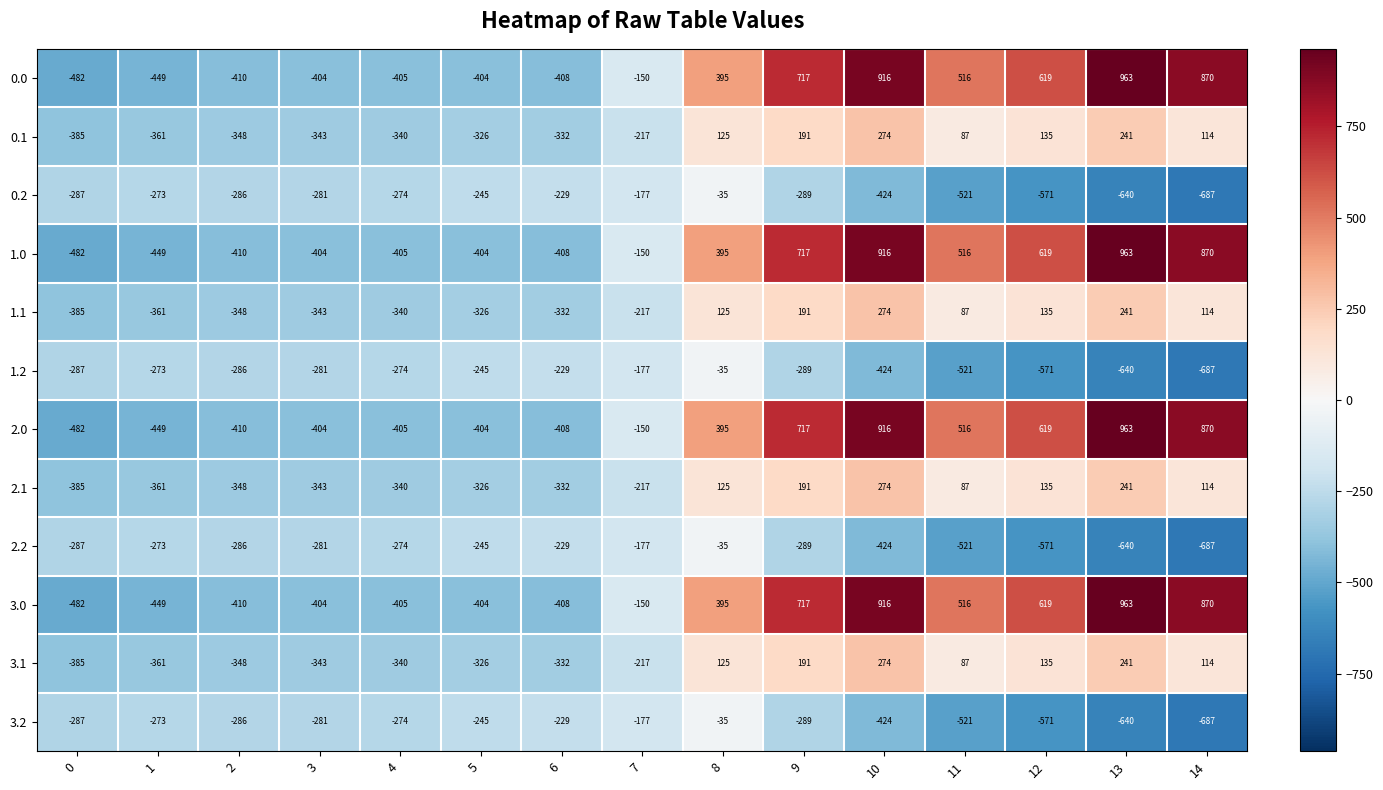

Where is 2.1 nearest to the value -55?

11